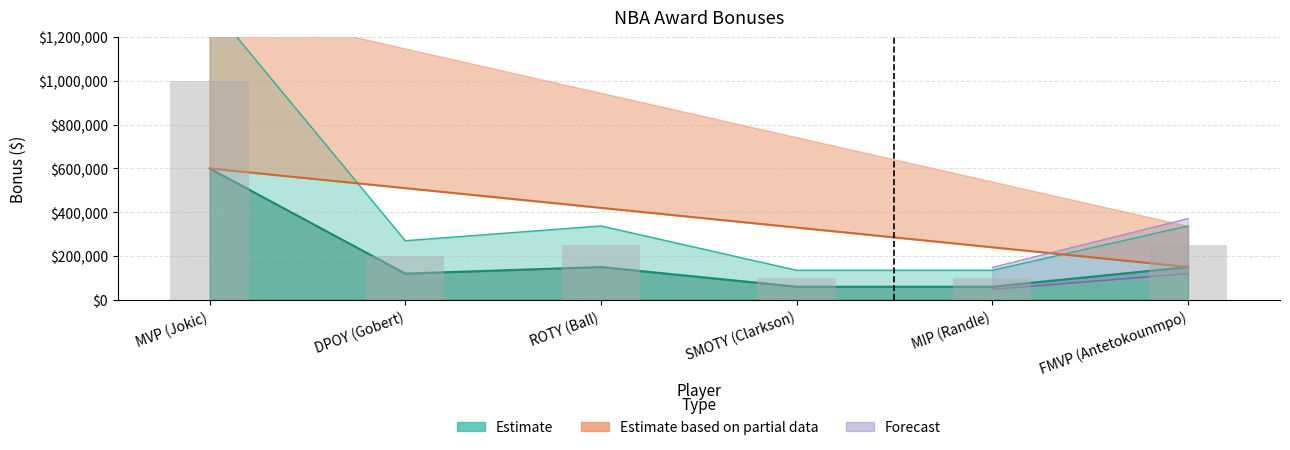

How many data points are above 337500?

1